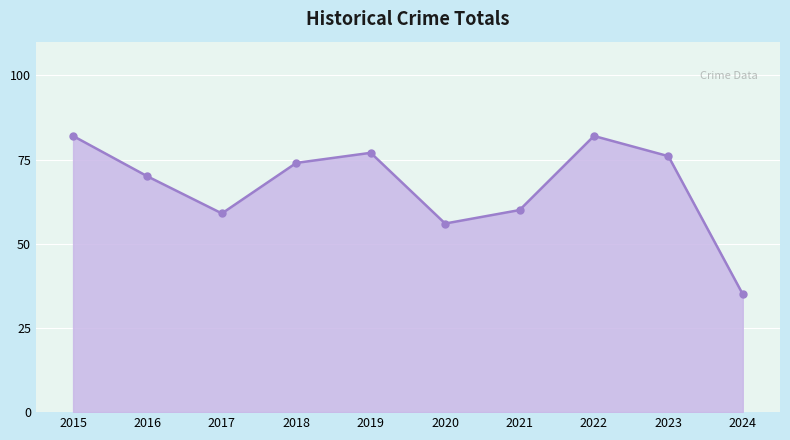

What is the difference between the maximum and minimum values?

47